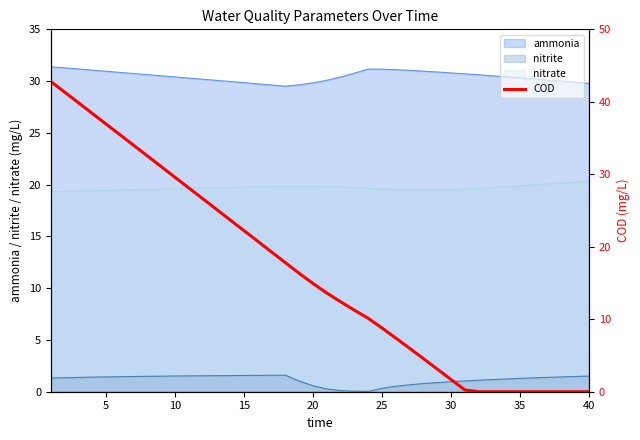

What is the maximum value shown in the chart?

42.8